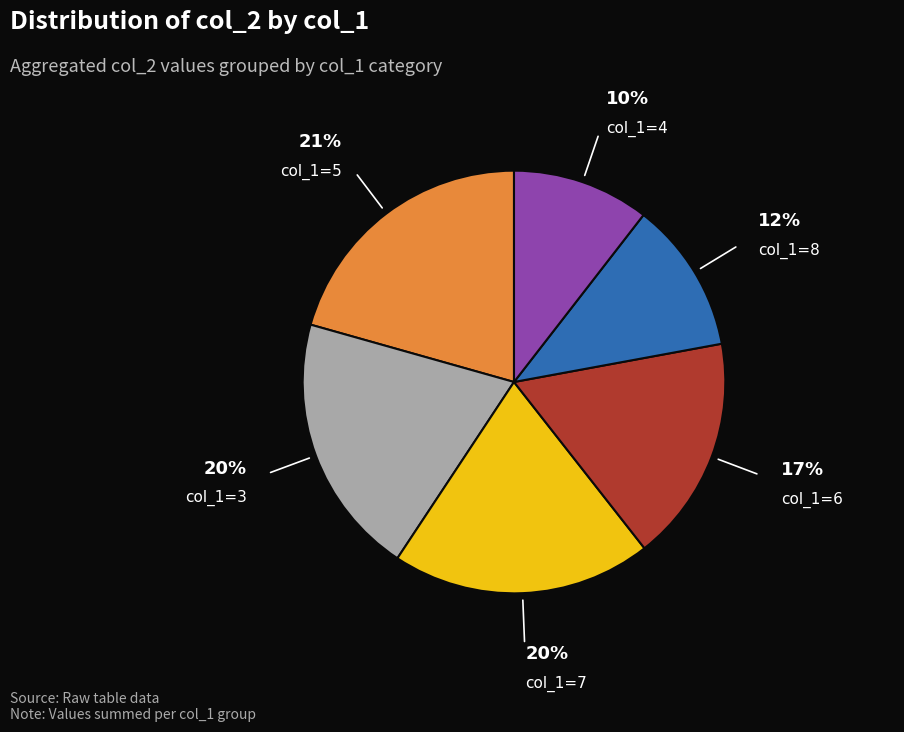

To the nearest percent, what is the average slice percentage?

17%